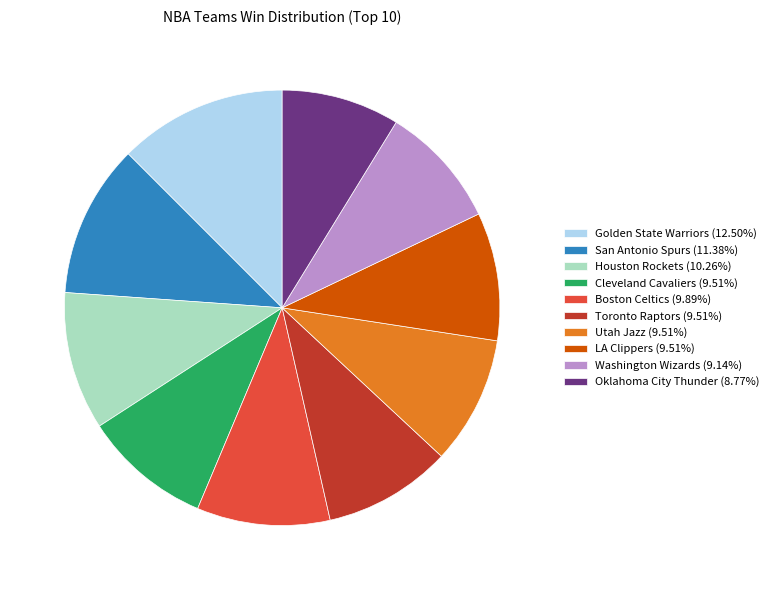

Approximately how many times larger is the value at Oklahoma City Thunder (8.77%) compared to Utah Jazz (9.51%)?

0.9